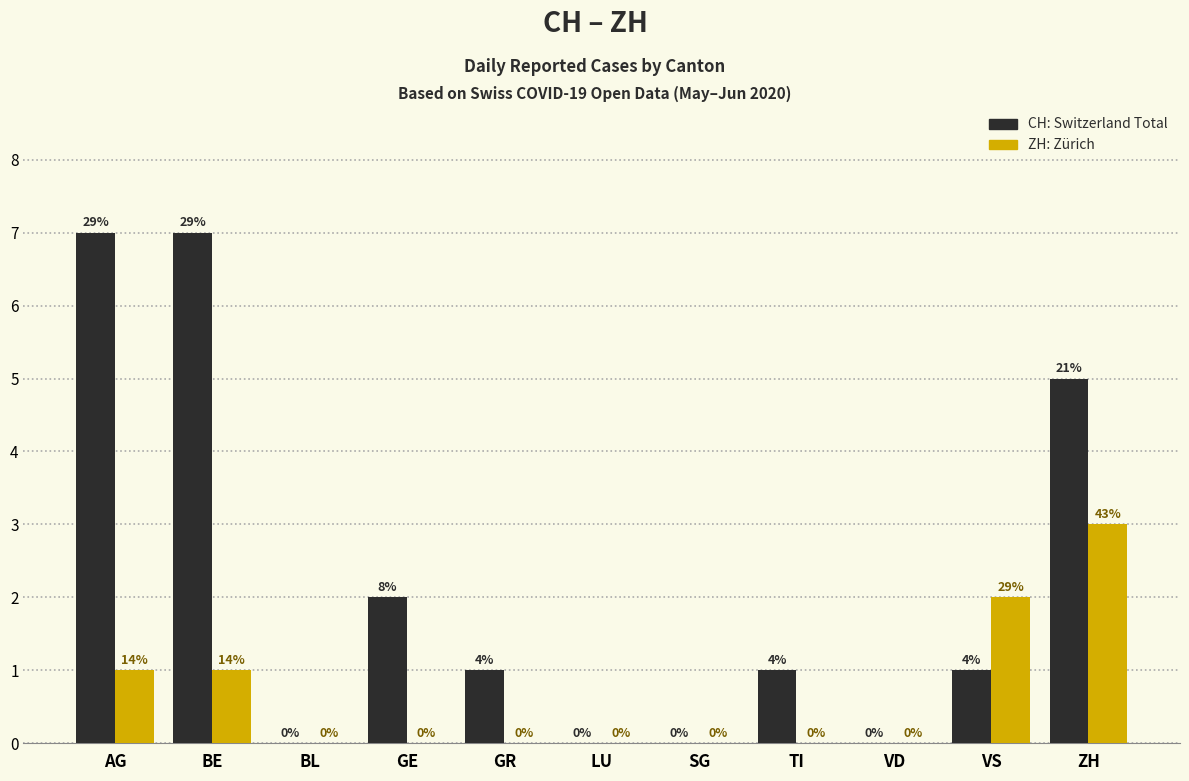

What is the total value across all series at VS?

3